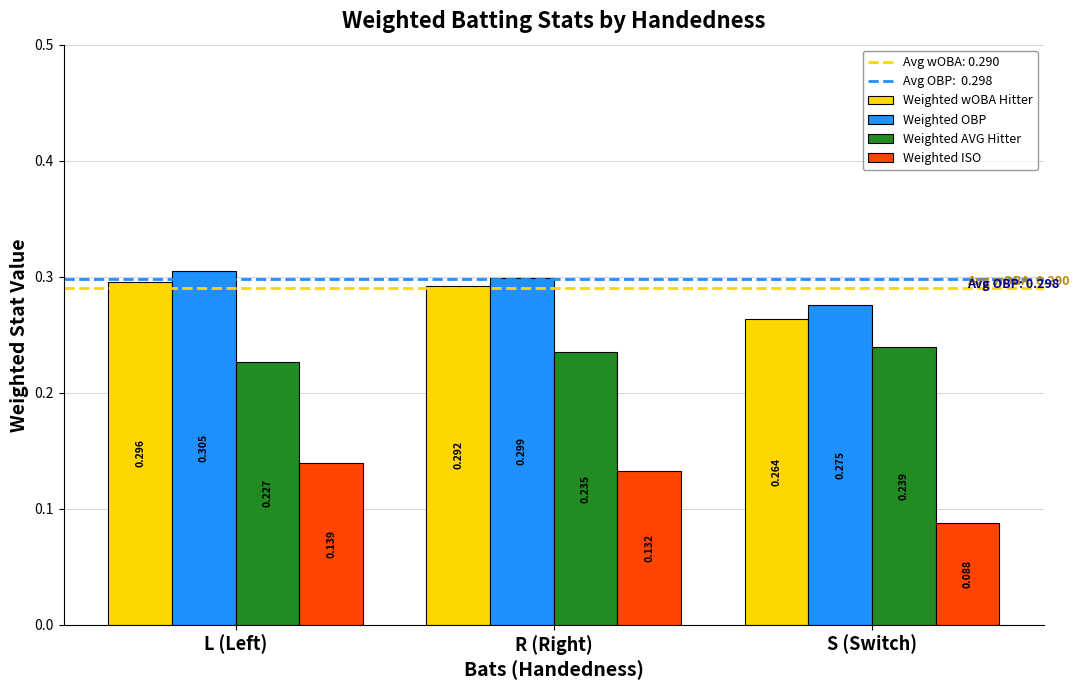

At which category is the sum across all series the highest?

L (Left)